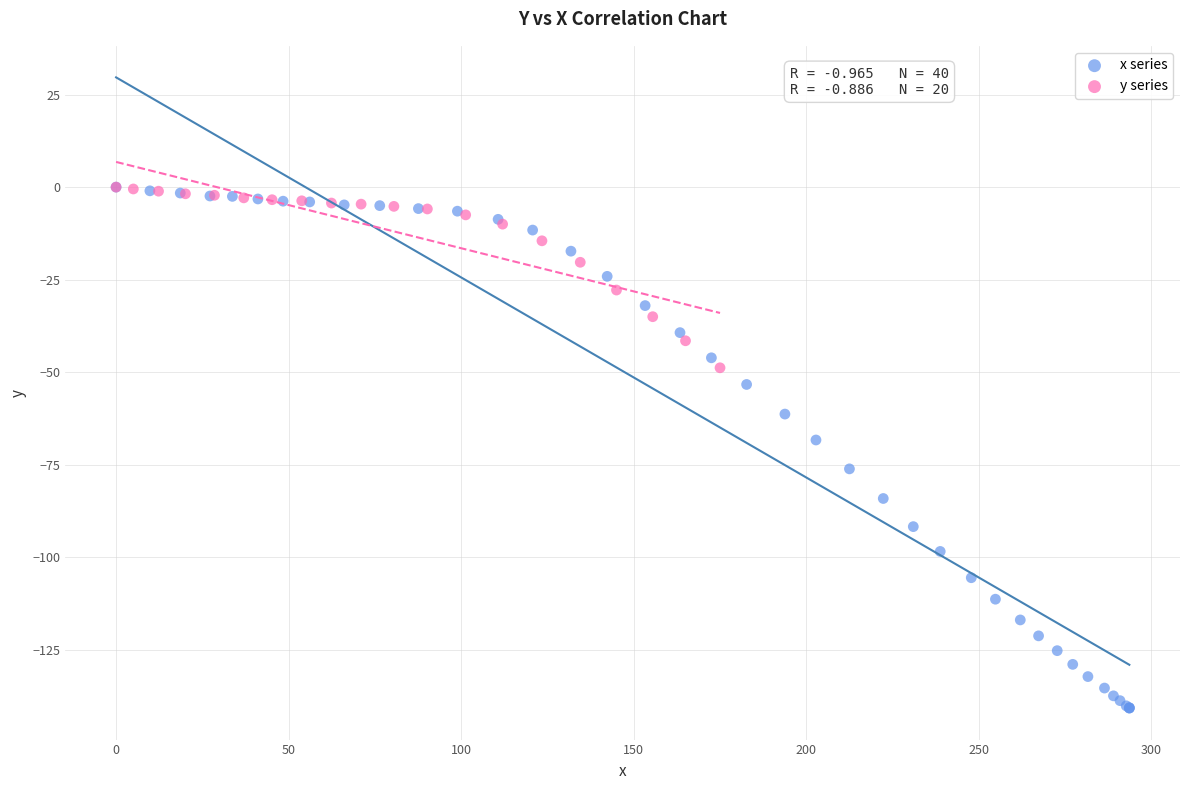

Which series reaches the minimum Y coordinate?

x series